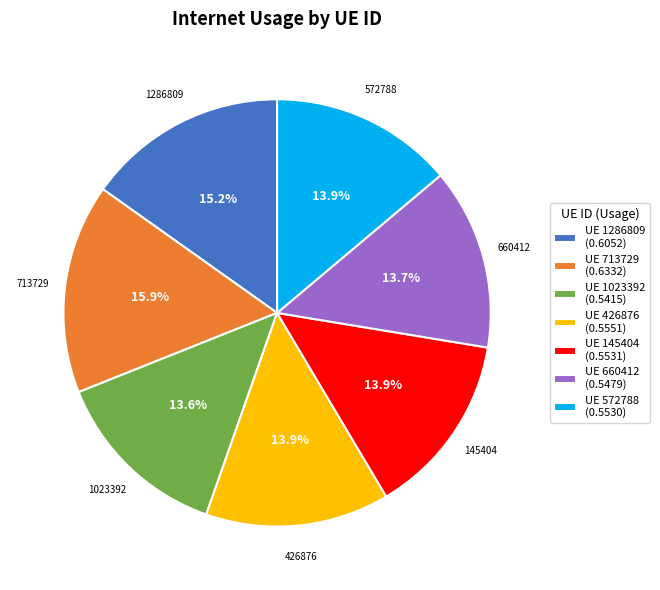

How many slices are in this pie chart?

7